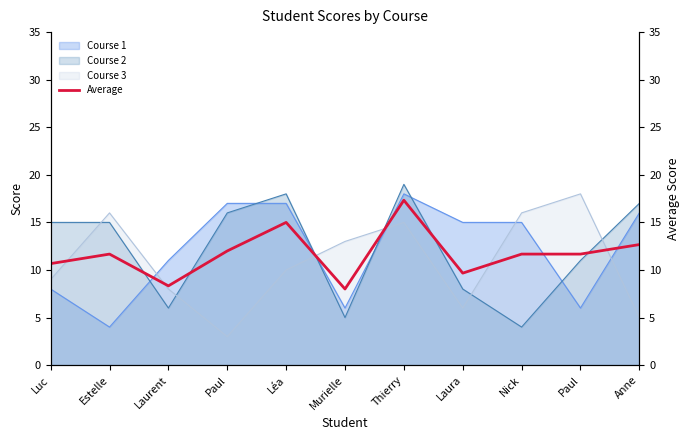

How many data points are less than 11?

4